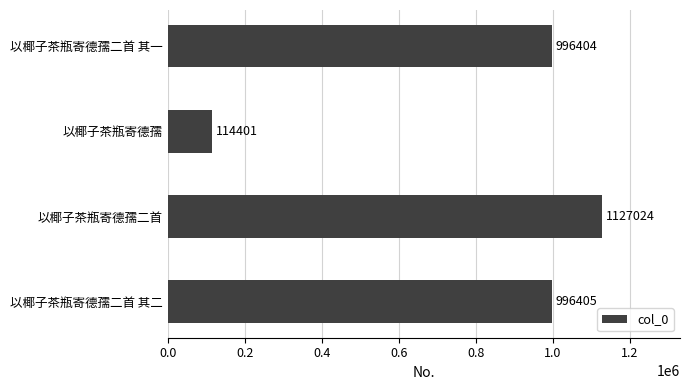

True or false: the data shows 996405 at 以椰子茶瓶寄德孺二首 其二.

True